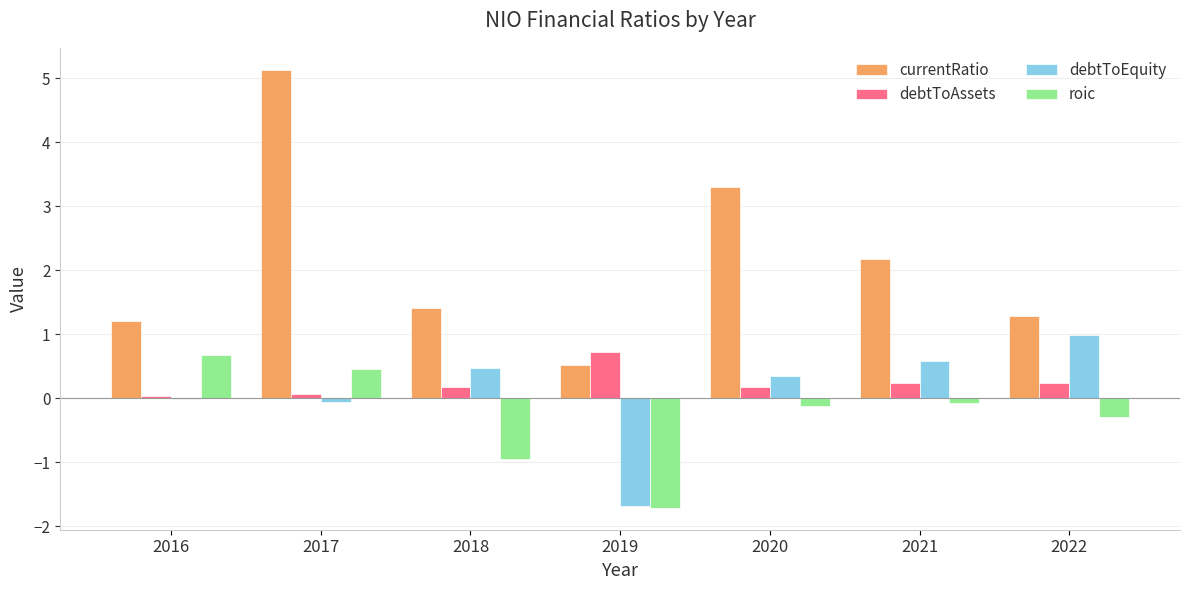

Which category has the highest value across all series?

2017